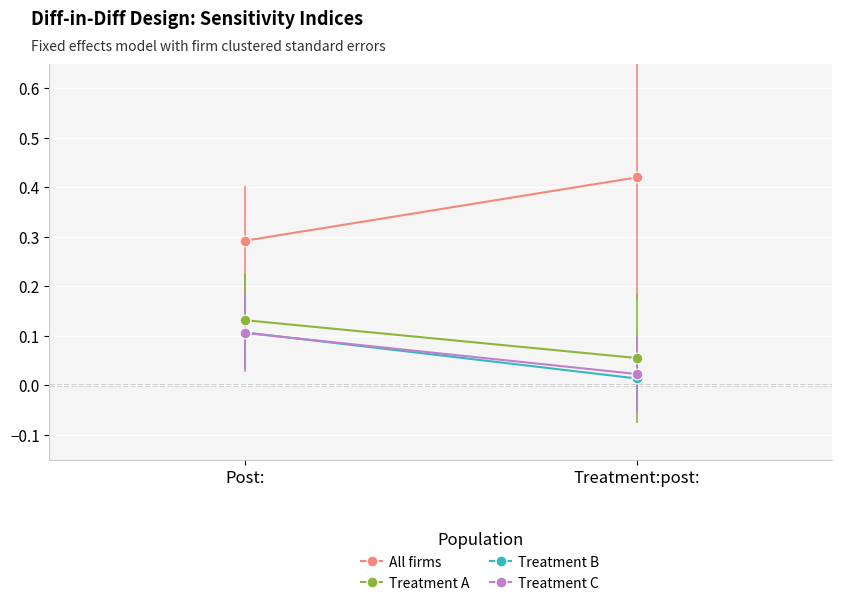

What is the total value across all series at Post:?

0.6